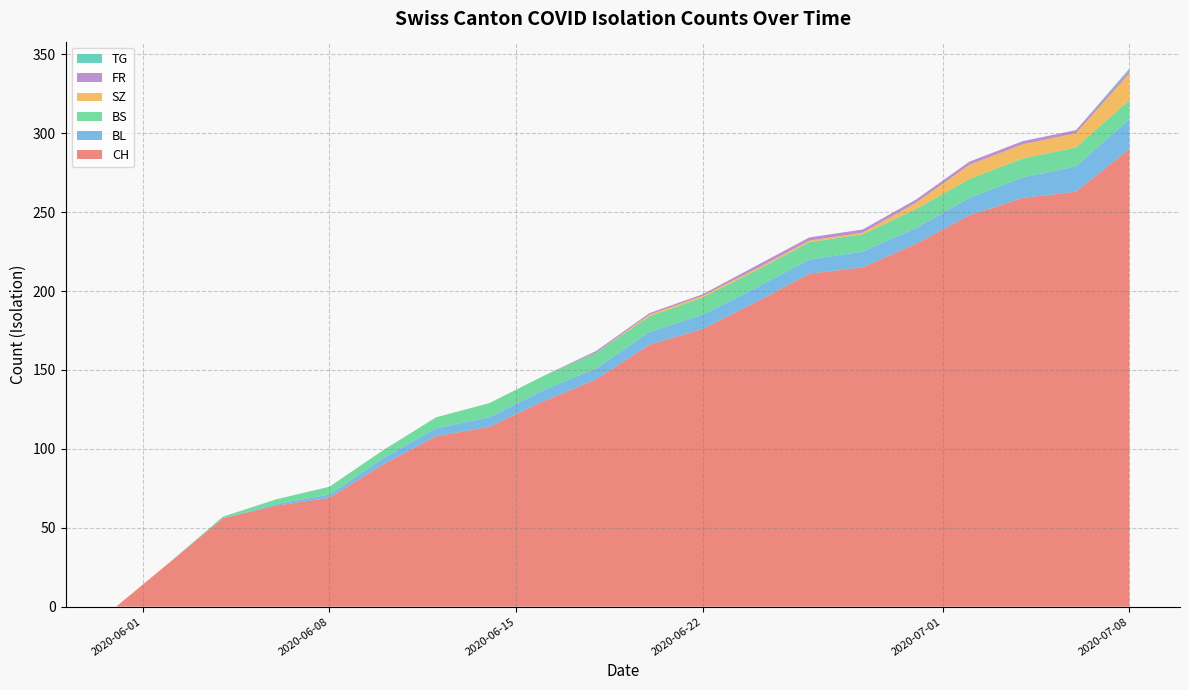

What is the highest value of the CH series?

290